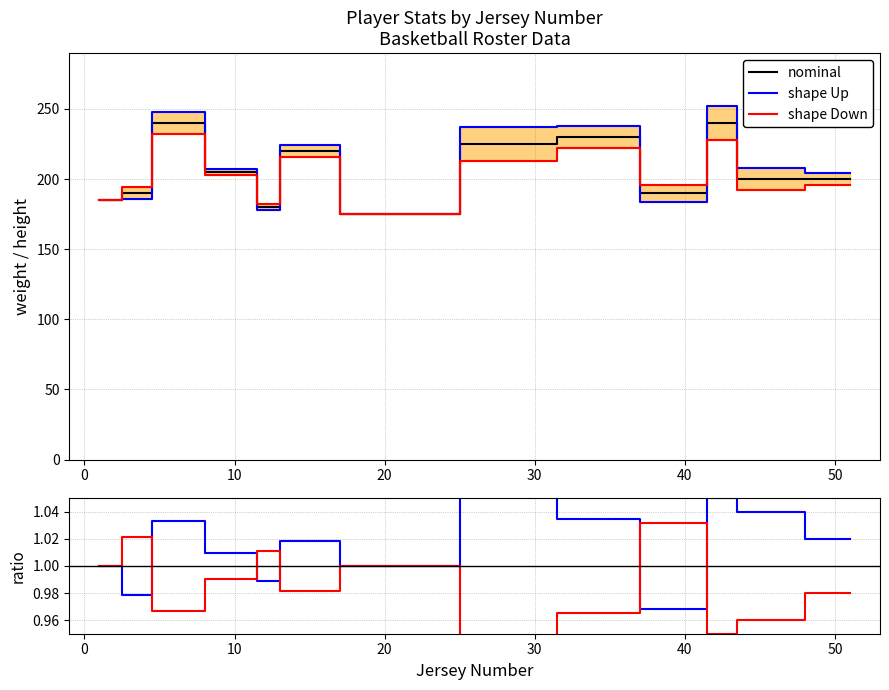

True or false: weight has more than 1 points higher than both neighbors.

True